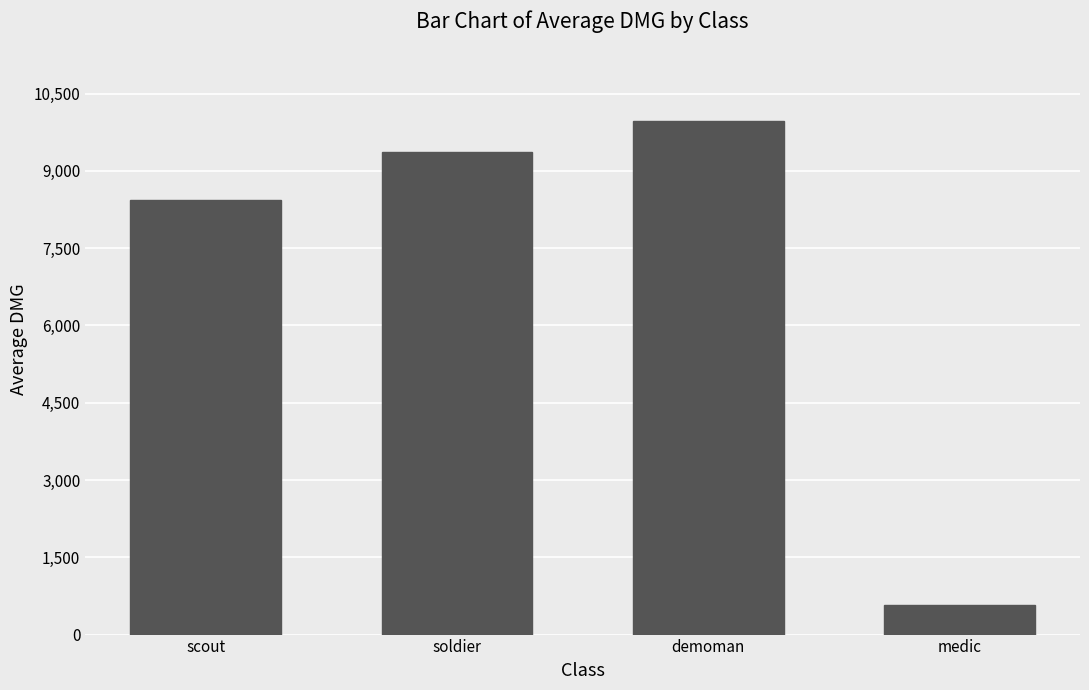

How many bars are there in total?

4